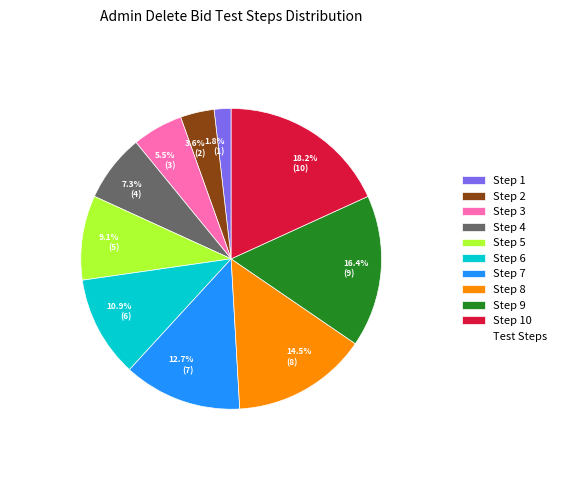

What is the smallest slice in the pie chart?

1.8% (1)